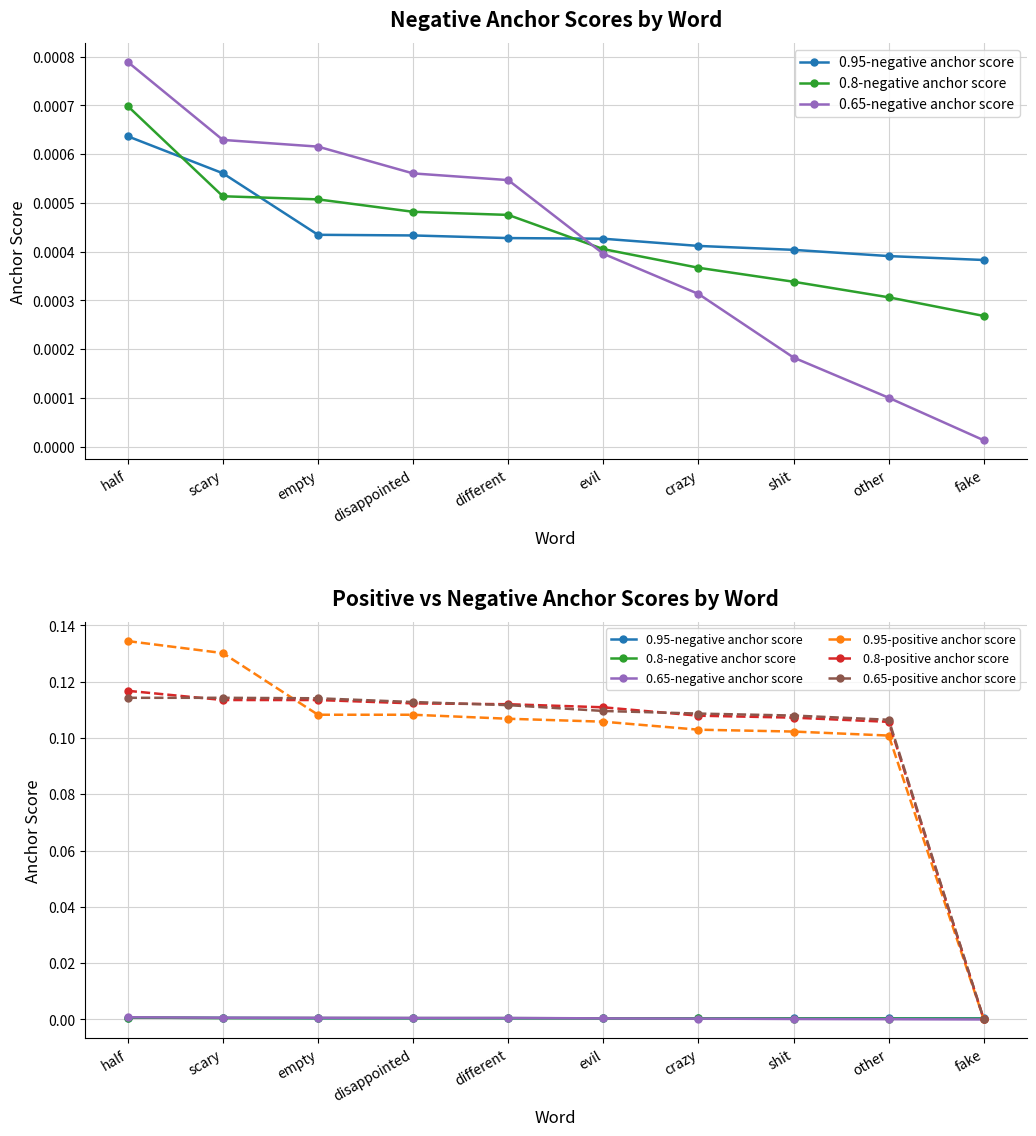

Reading left to right, transcribe all the data shown in this chart.

0.95-negative anchor score: 0.0	0.0	0.0	0.0	0.0	0.0	0.0	0.0	0.0	0.0
0.8-negative anchor score: 0.0	0.0	0.0	0.0	0.0	0.0	0.0	0.0	0.0	0.0
0.65-negative anchor score: 0.0	0.0	0.0	0.0	0.0	0.0	0.0	0.0	0.0	0.0
0.95-positive anchor score: 0.1	0.1	0.1	0.1	0.1	0.1	0.1	0.1	0.1	0.0
0.8-positive anchor score: 0.1	0.1	0.1	0.1	0.1	0.1	0.1	0.1	0.1	0.0
0.65-positive anchor score: 0.1	0.1	0.1	0.1	0.1	0.1	0.1	0.1	0.1	0.0